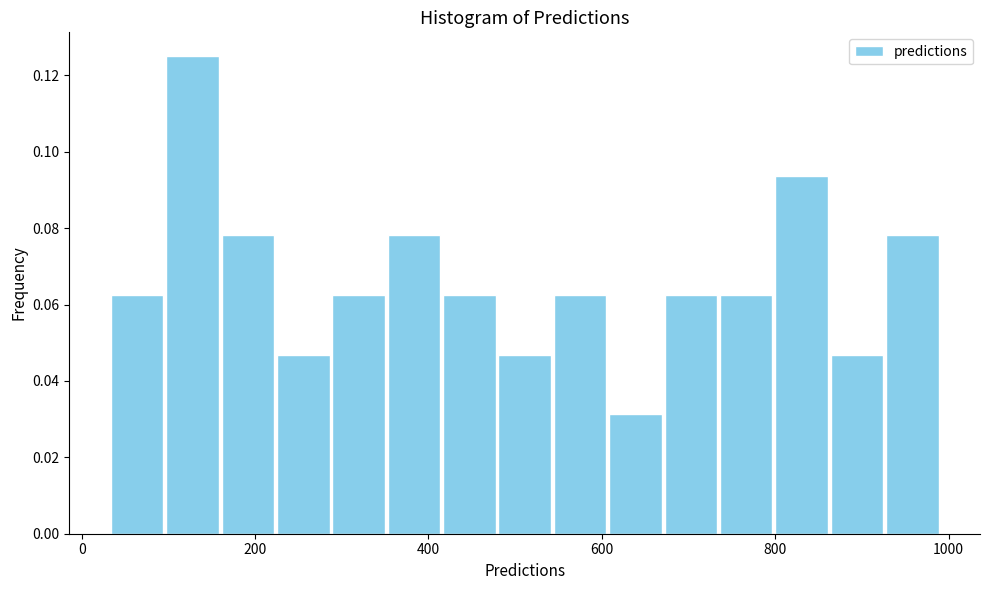

Read against the x-axis, roughly where is the centre of the tallest bar?

120